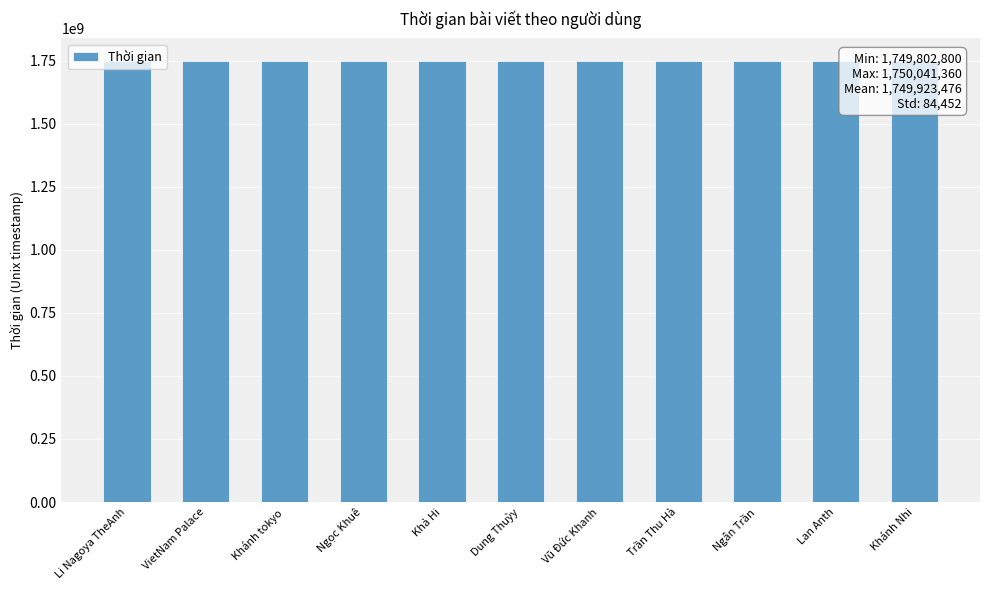

What is the difference between the maximum and minimum values?

238560